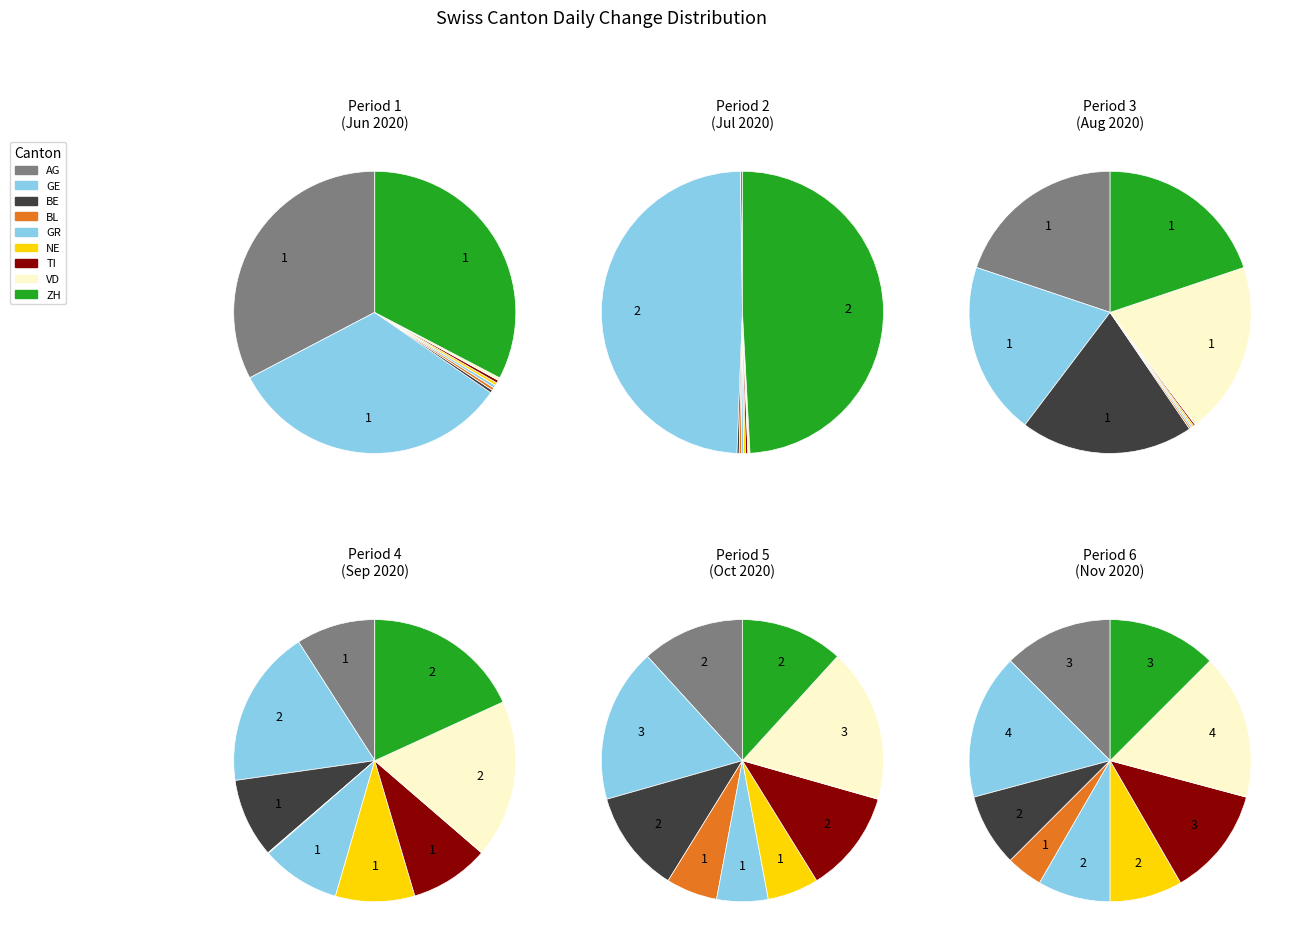

To the nearest percent, what is the difference between the VD and GR slice percentages?

33%